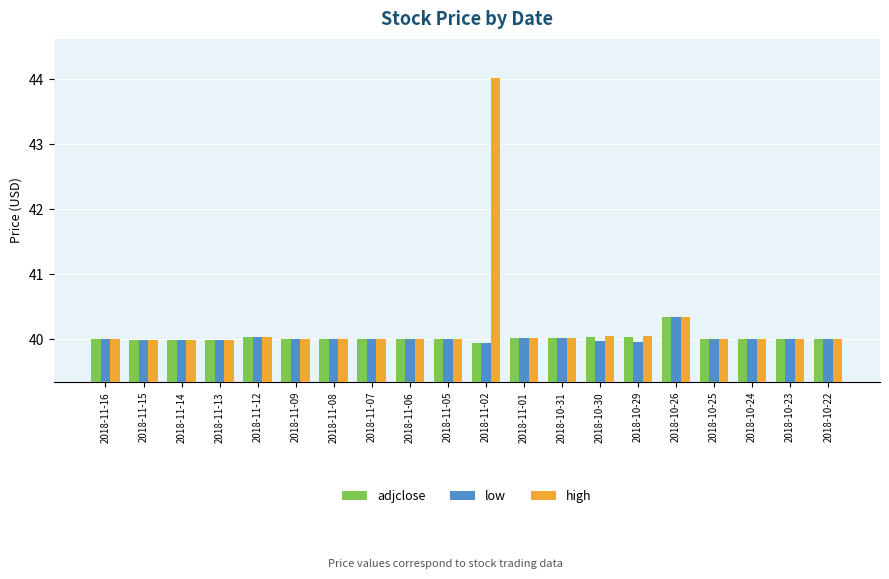

At which category is the sum across all series the highest?

2018-11-02